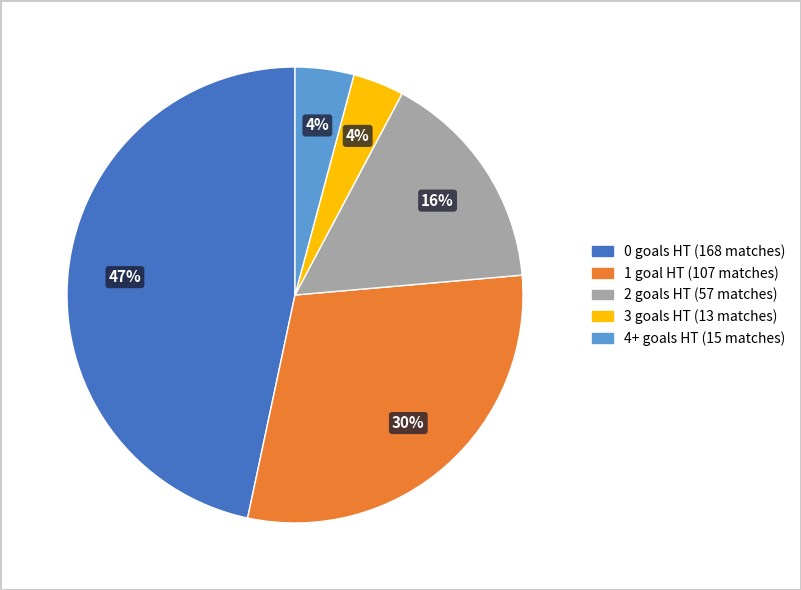

To the nearest percent, what is the difference between the largest and smallest slice percentages?

43%